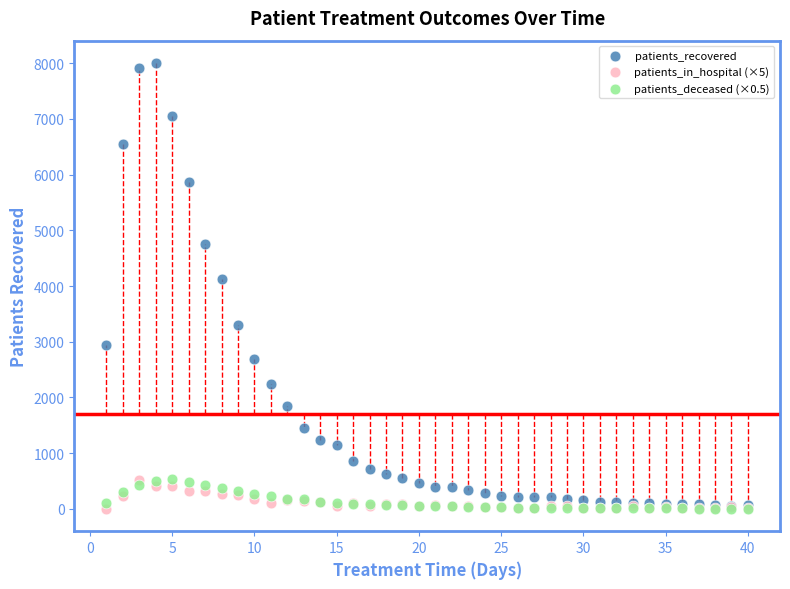

Across all series, what Y value is closest to 4001?

4123.0